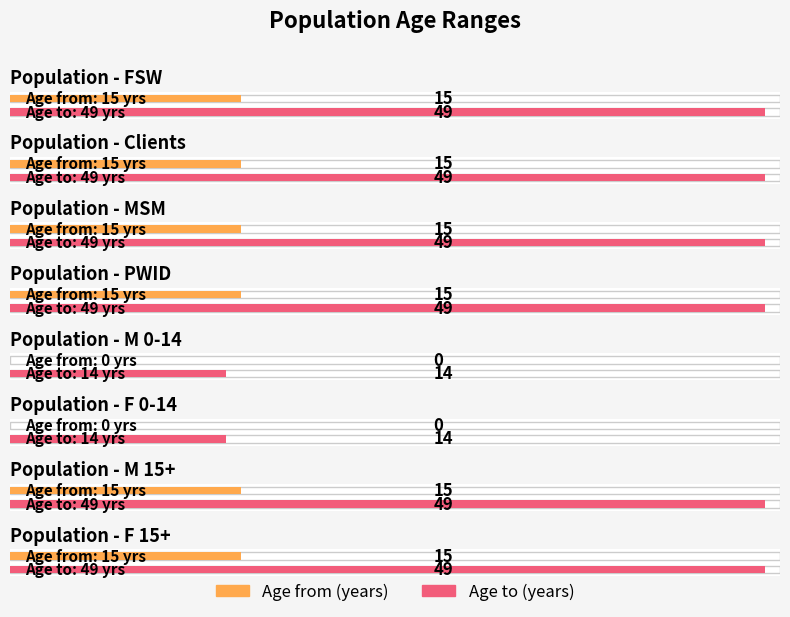

Which series has the largest total across all categories?

Age to (years)